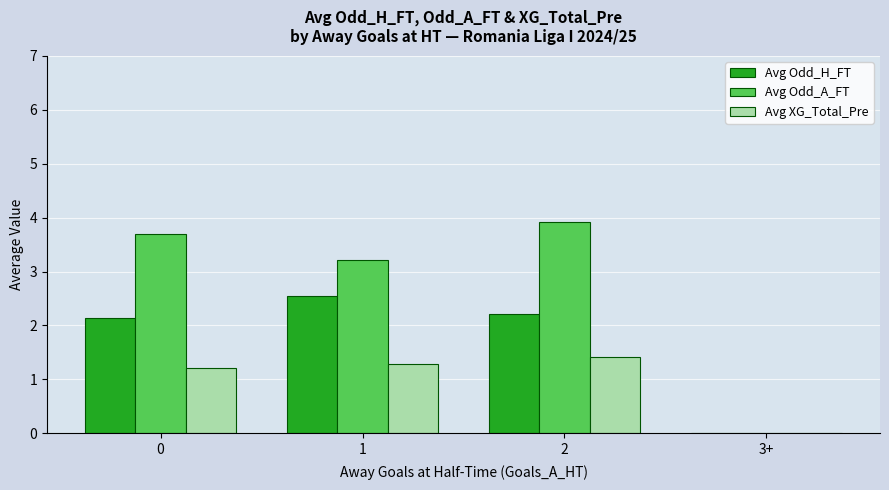

Is it true that Avg Odd_H_FT equals 0.0 at 3+?

True